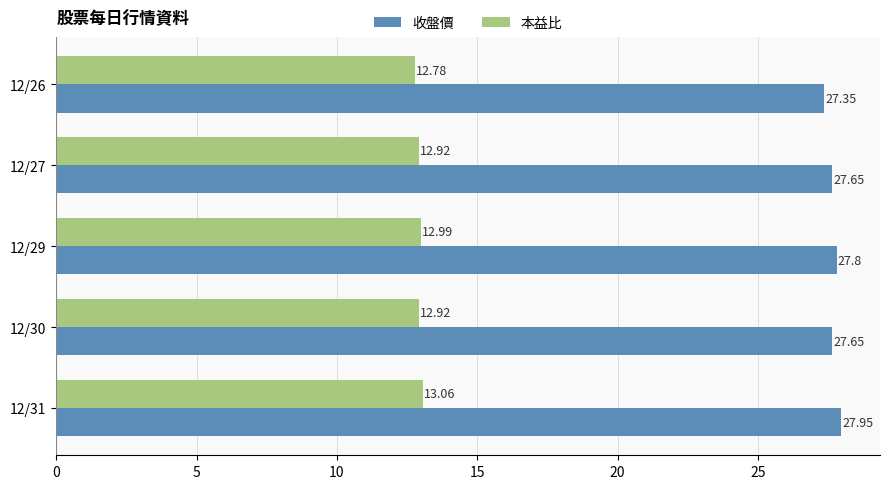

What is the sum of all 本益比 values?

64.7